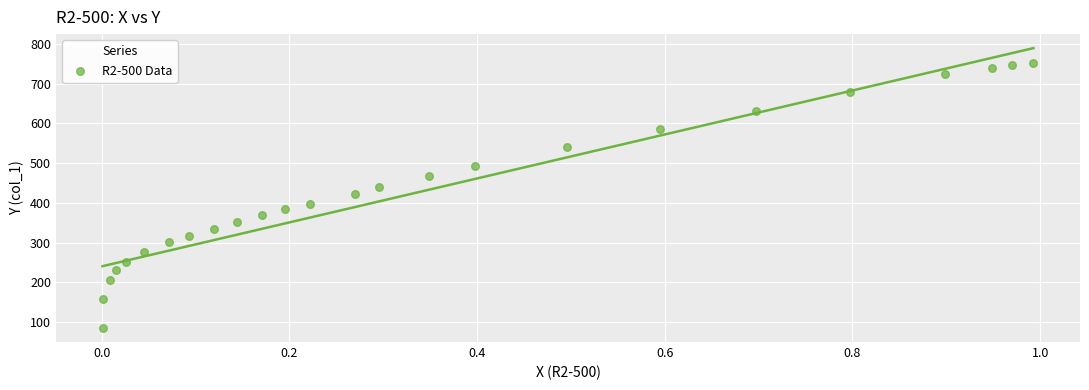

What is the range of Y values (max minus min)?

668.7